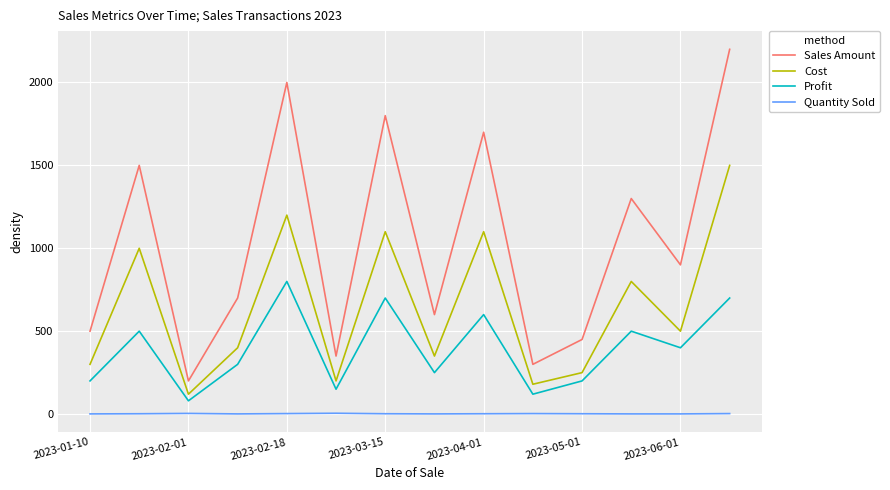

Which series has the largest range (max minus min)?

Sales Amount